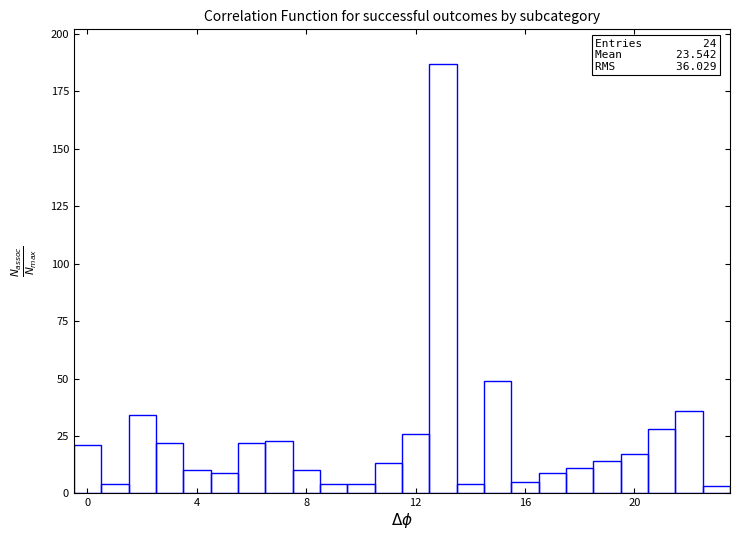

Read against the x-axis, roughly where is the centre of the tallest bar?

13.0